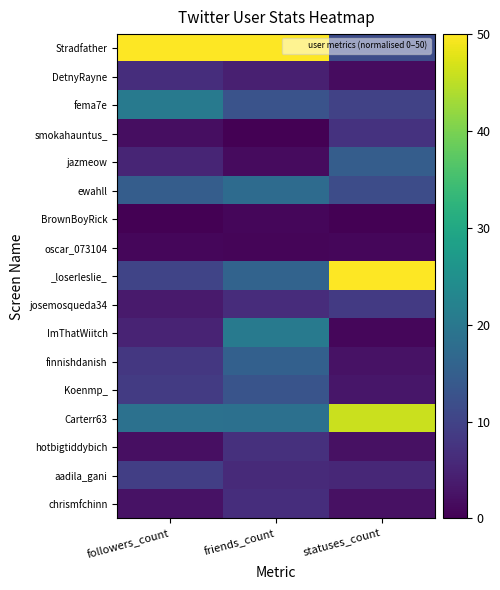

Rank the series at friends_count from lowest to highest value.

smokahauntus_, oscar_073104, BrownBoyRick, jazmeow, DetnyRayne, aadila_gani, josemosqueda34, chrismfchinn, hotbigtiddybich, fema7e, Koenmp_, finnishdanish, _loserleslie_, ewahll, Carterr63, ImThatWiitch, Stradfather